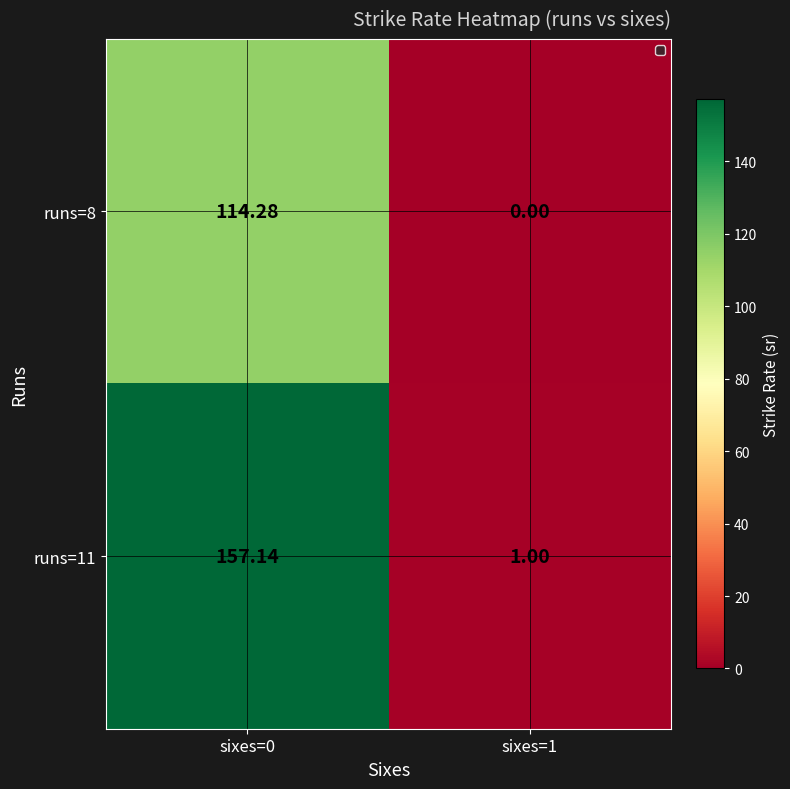

List the series in order of their overall mean, lowest first.

runs=8, runs=11